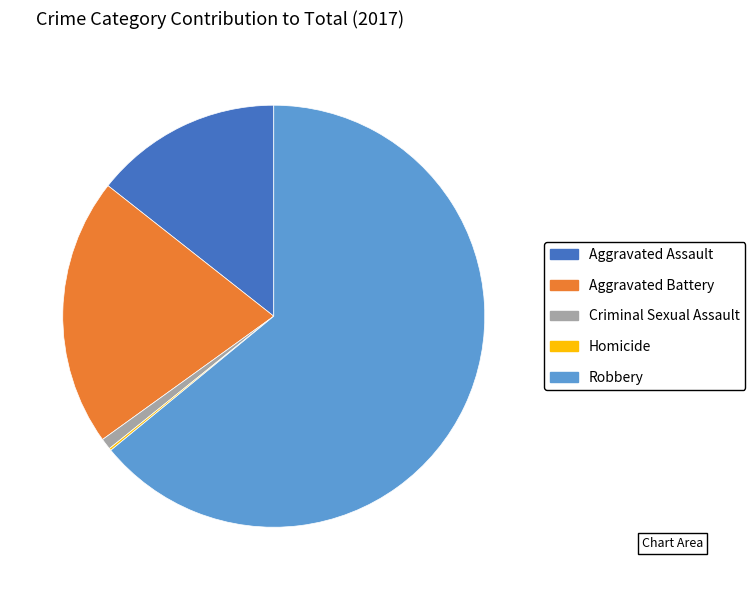

Approximately how many times larger is the value at Aggravated Battery compared to Robbery?

0.3